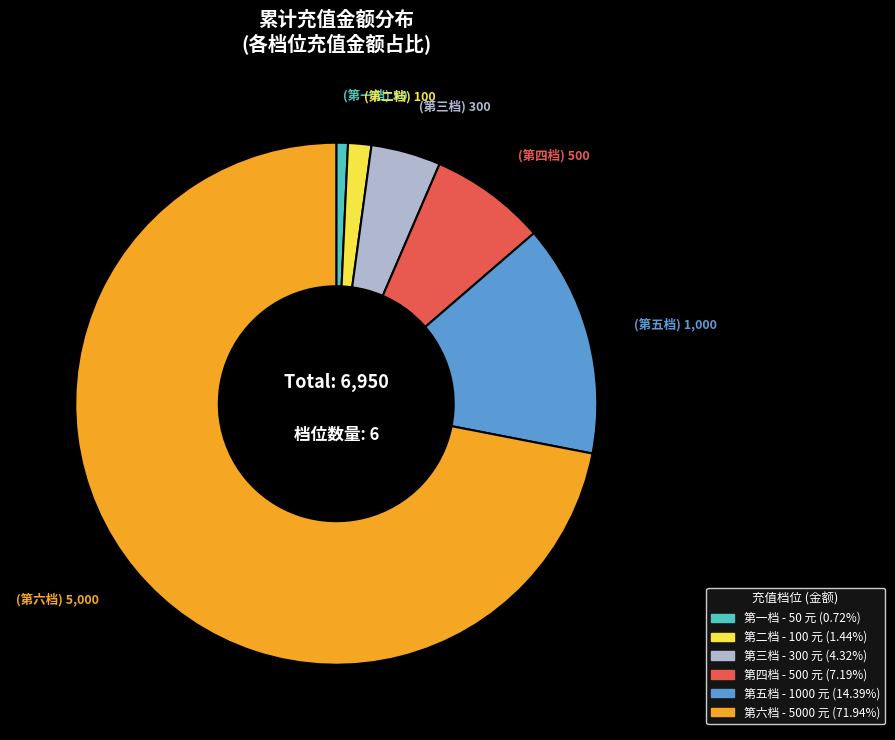

What is the majority slice?

第六档